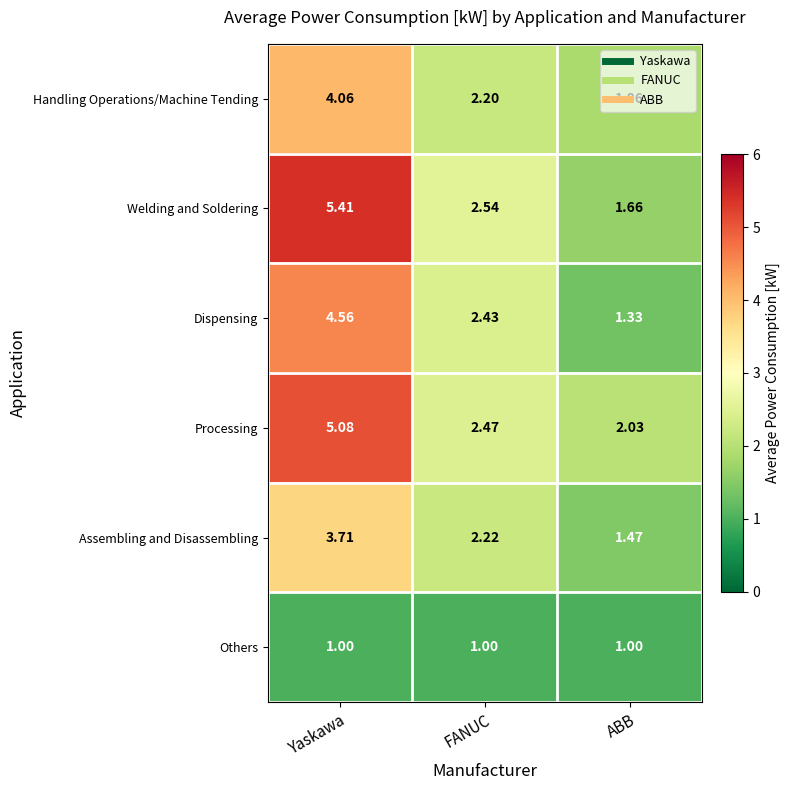

Rank the categories by Processing value from highest to lowest.

Yaskawa, FANUC, ABB